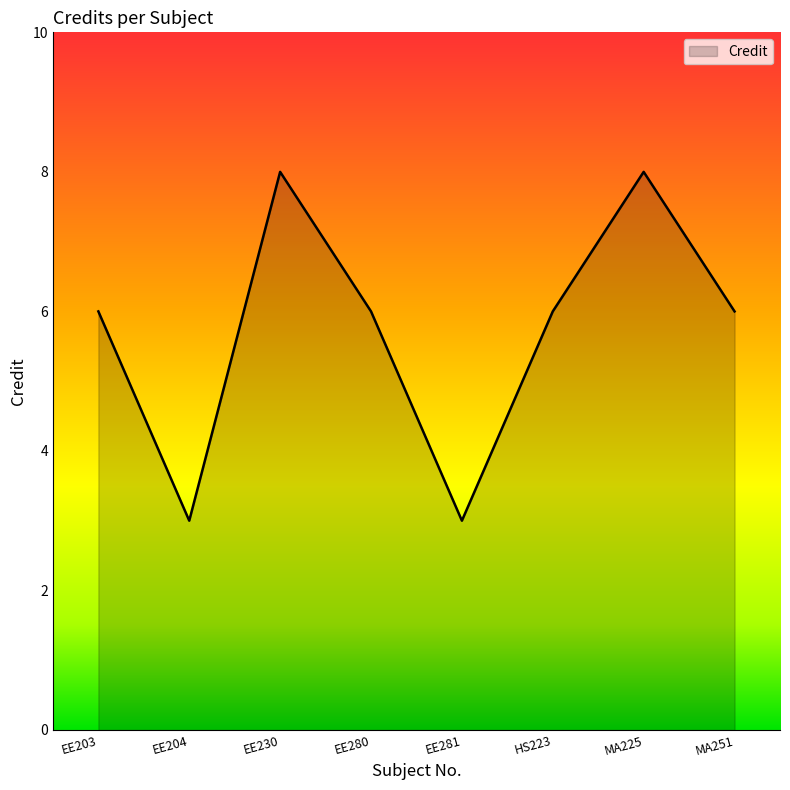

How many values are between 6 and 8?

6